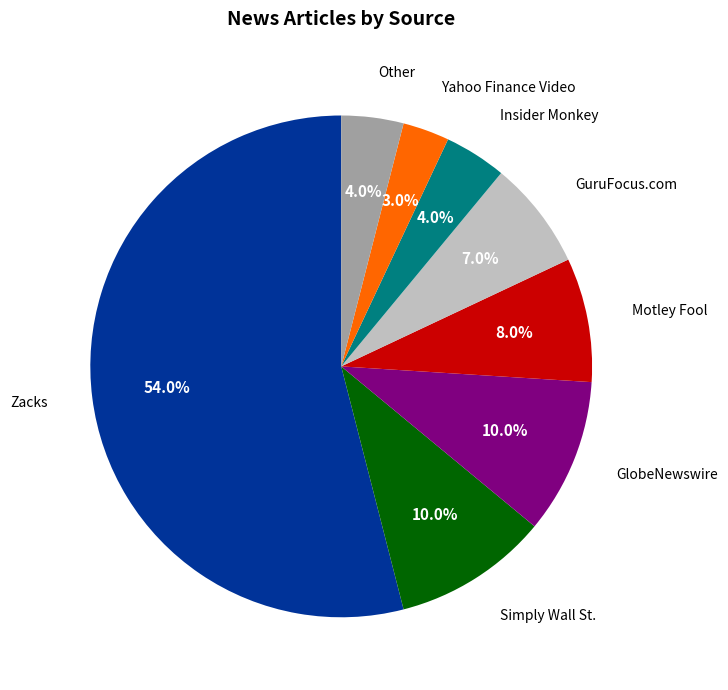

Count the number of slices in the pie.

8